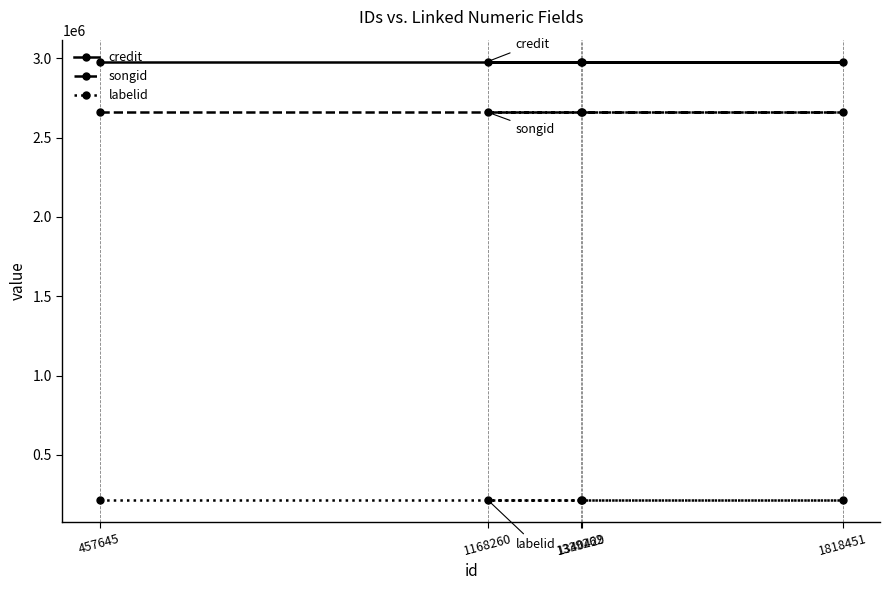

True or false: songid and labelid cross at least once.

False